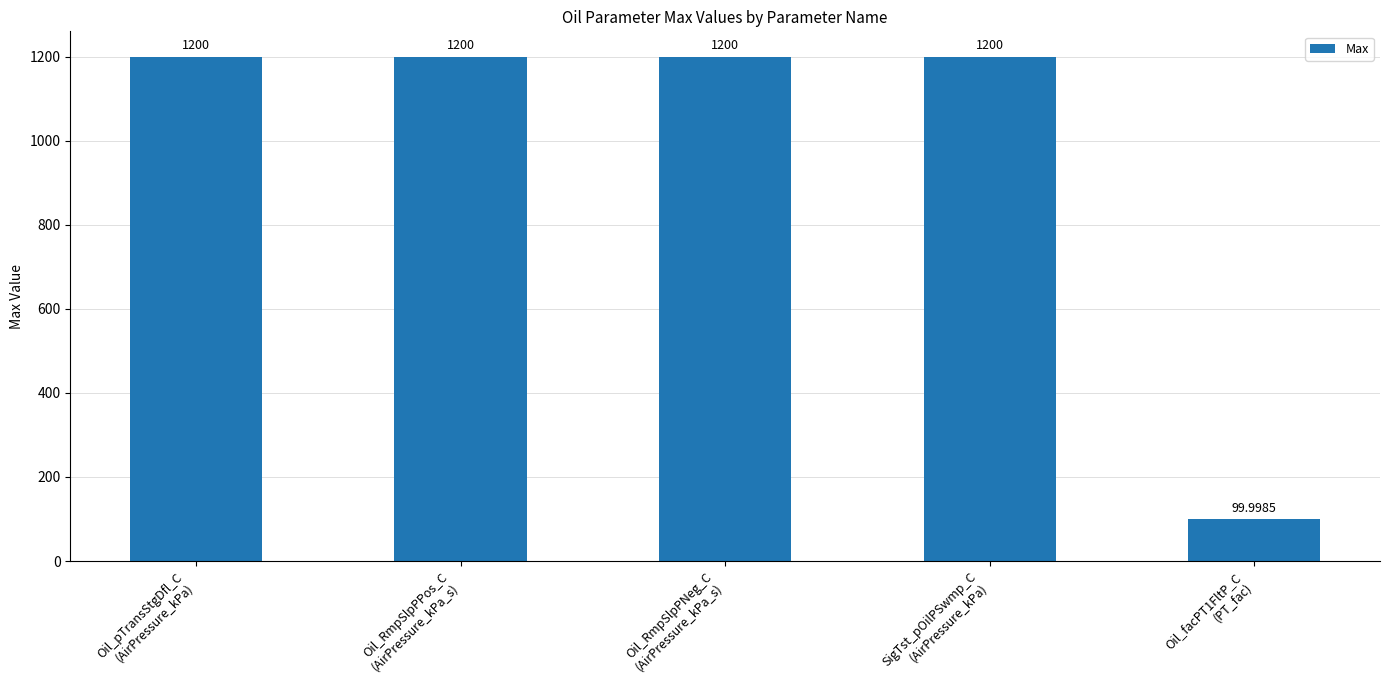

What is the value of the 2nd bar from the left?

1200.0